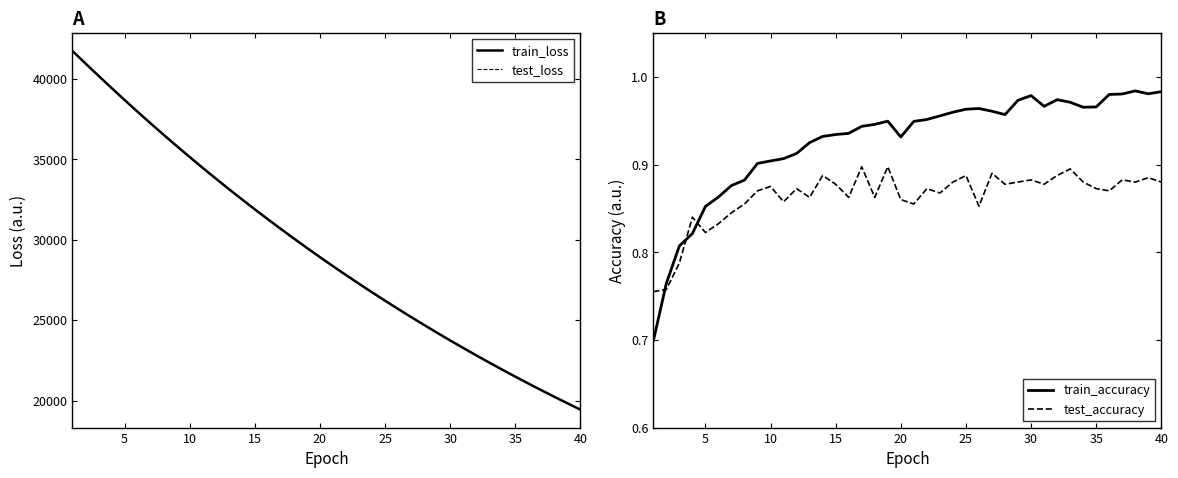

Is it true that test_accuracy equals 1.6 at 25?

False